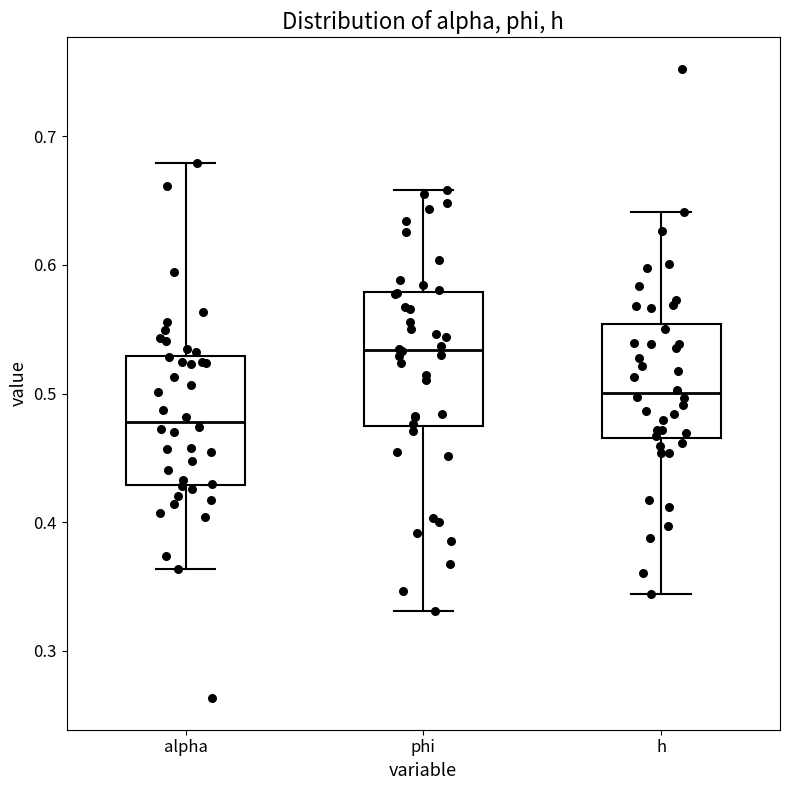

Which box's median line is the lowest?

alpha